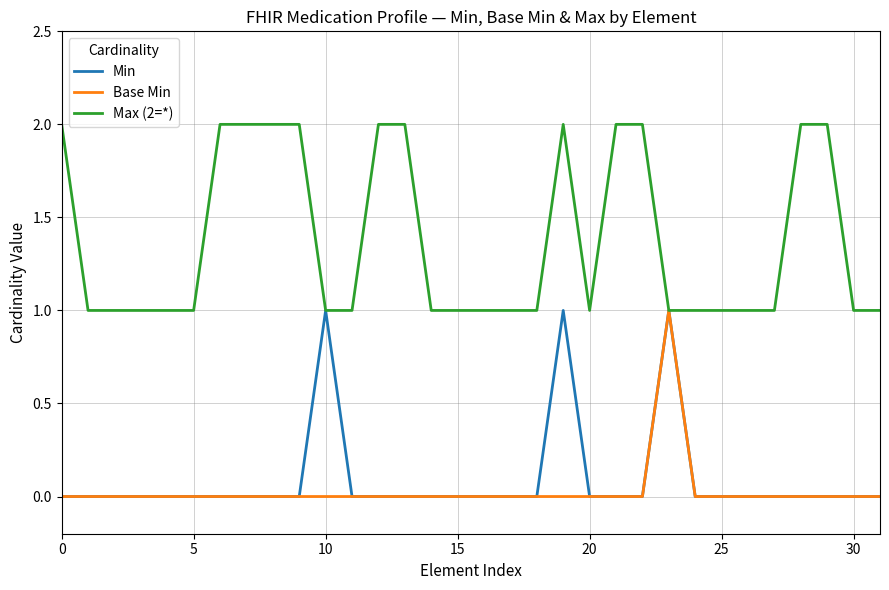

Reading left to right, transcribe all the data shown in this chart.

Min: 0	0	0	0	0	0	0	0	0	0	1	0	0	0	0	0	0	0	0	1	0	0	0	1	0	0	0	0	0	0	0	0
Base Min: 0	0	0	0	0	0	0	0	0	0	0	0	0	0	0	0	0	0	0	0	0	0	0	1	0	0	0	0	0	0	0	0
Max (2=*): 2	1	1	1	1	1	2	2	2	2	1	1	2	2	1	1	1	1	1	2	1	2	2	1	1	1	1	1	2	2	1	1